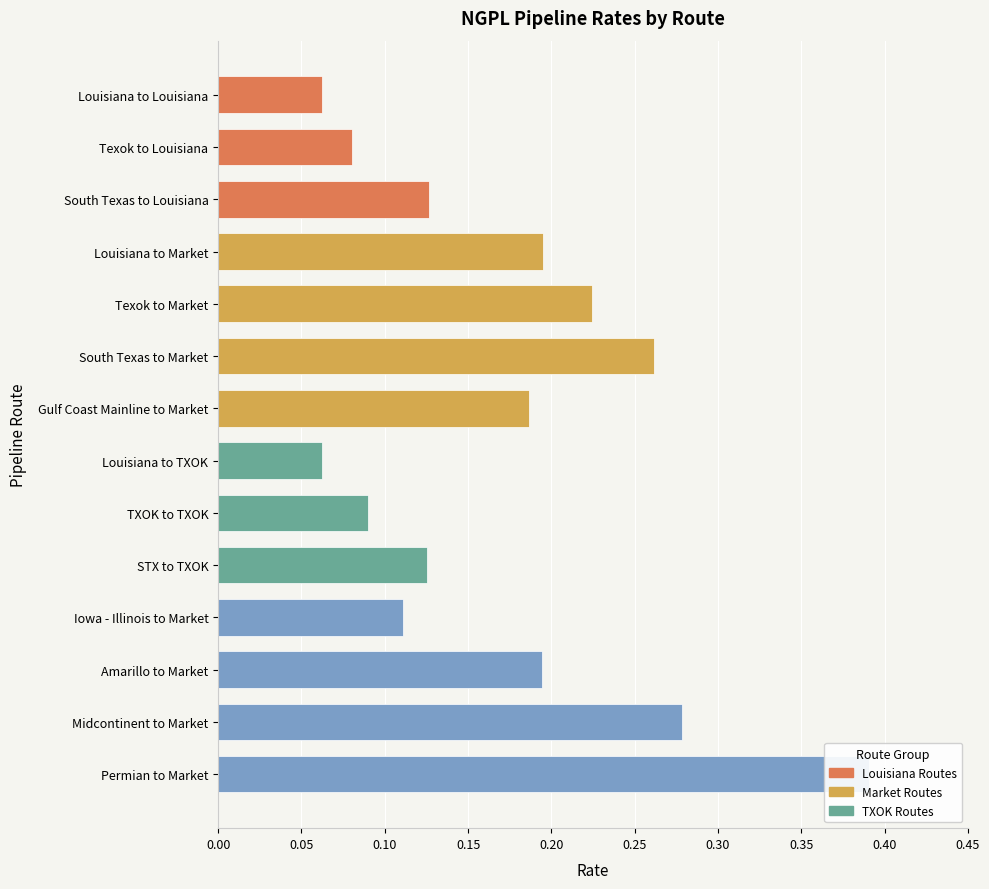

What is the average value?

0.2